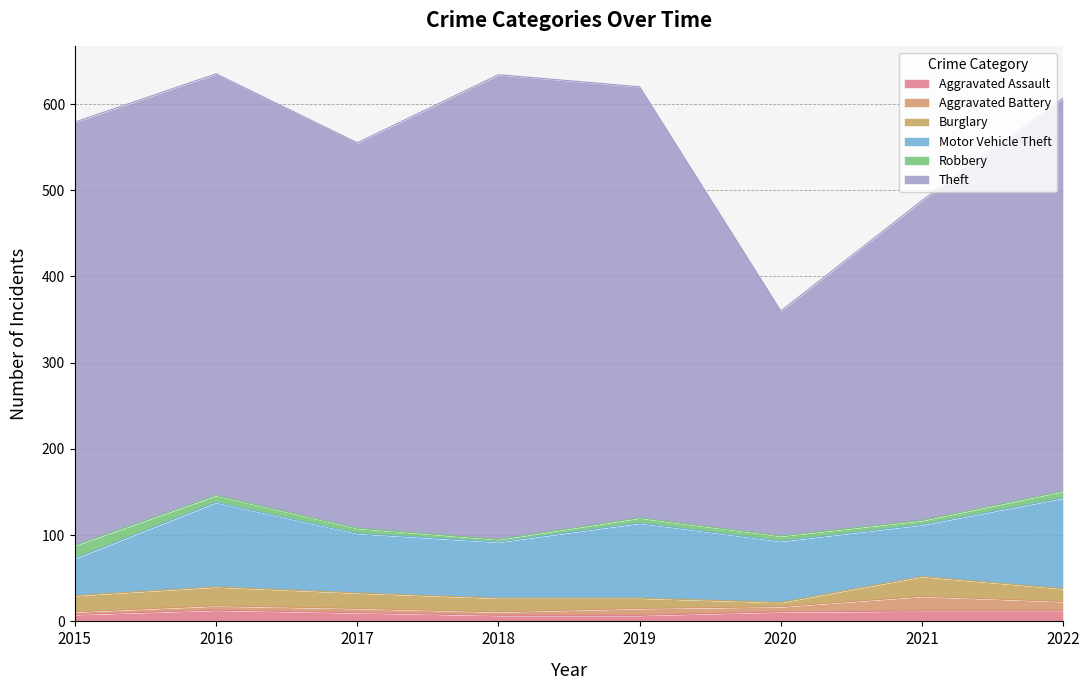

Reading right to left, transcribe all the data shown in this chart.

Aggravated Assault: 2022=12	2021=12	2020=11	2019=7	2018=7	2017=10	2016=13	2015=8
Aggravated Battery: 2022=11	2021=17	2020=6	2019=8	2018=4	2017=5	2016=5	2015=3
Burglary: 2022=15	2021=23	2020=5	2019=12	2018=16	2017=18	2016=22	2015=19
Motor Vehicle Theft: 2022=105	2021=60	2020=71	2019=87	2018=65	2017=69	2016=98	2015=43
Robbery: 2022=8	2021=5	2020=6	2019=6	2018=3	2017=6	2016=8	2015=15
Theft: 2022=456	2021=371	2020=261	2019=500	2018=539	2017=447	2016=489	2015=491